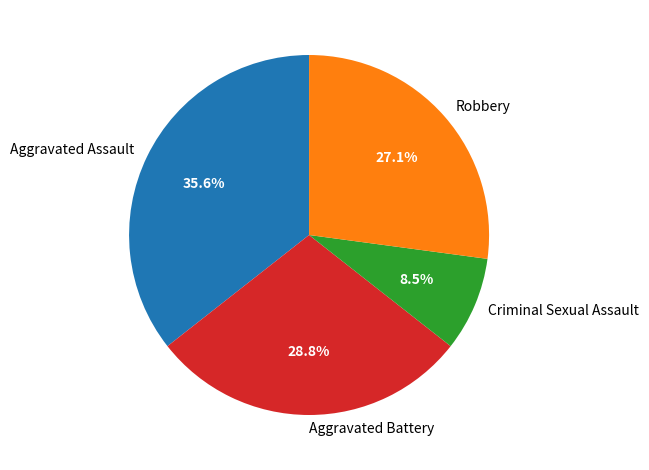

Count the number of slices in the pie.

4